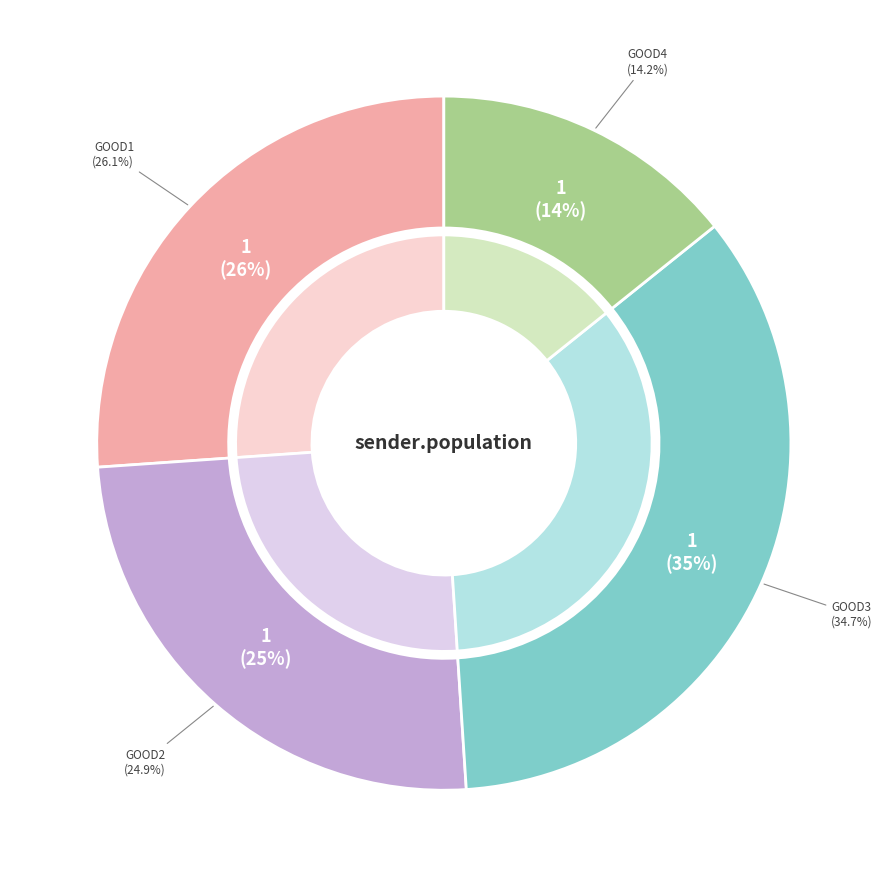

What is the change in value from good2 to good4?

-0.1